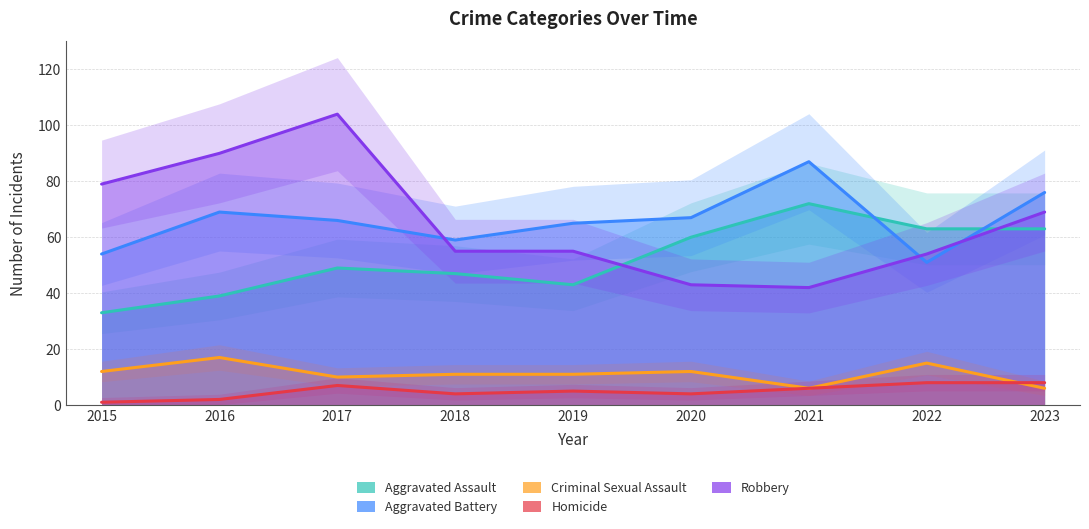

What is the sum of the Homicide values at 2016 and 2023?

10